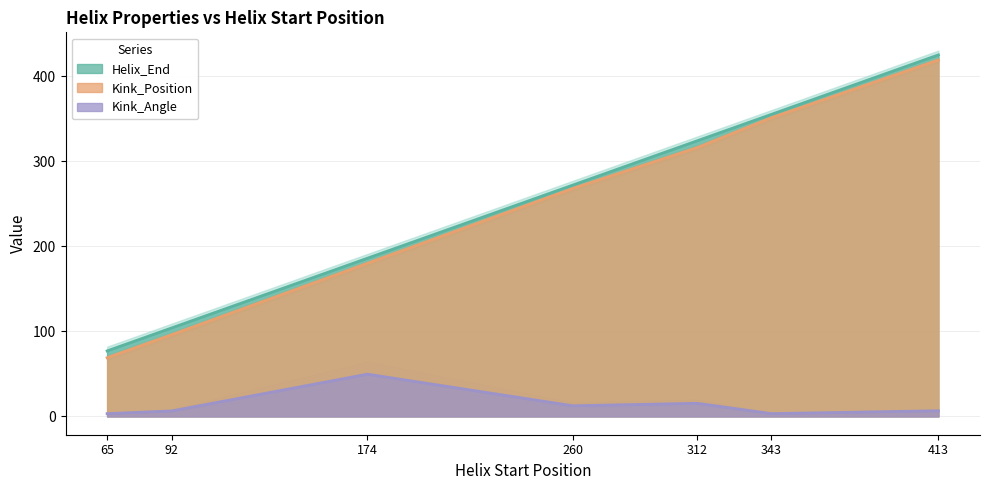

Which category has the lowest value in the Kink_Position series?

65